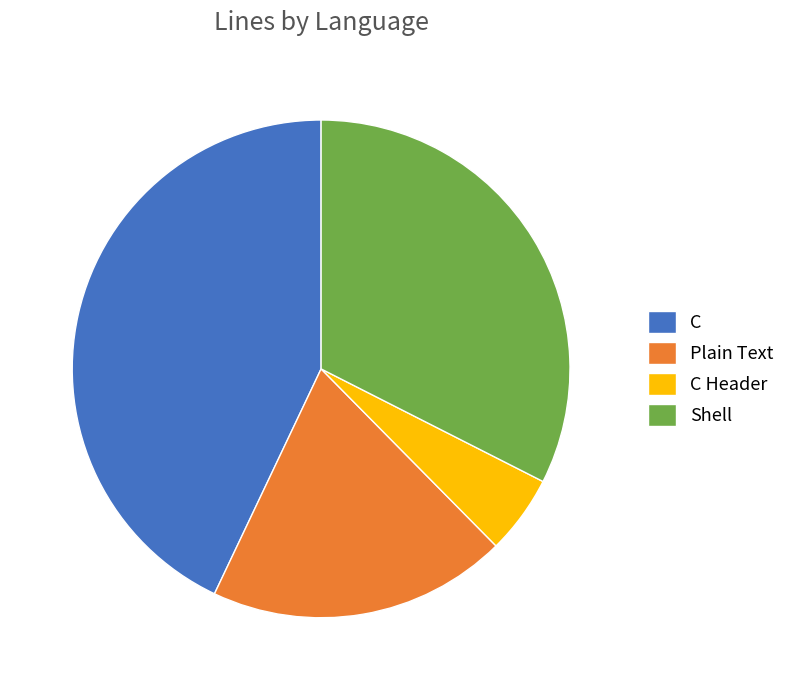

Do C Header and Plain Text together represent more than half of the pie?

No